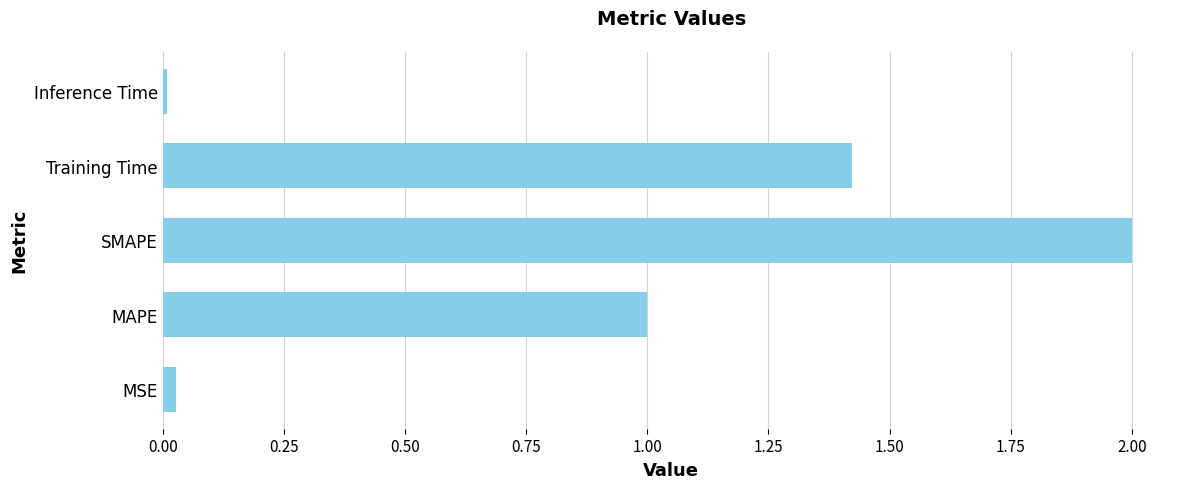

What is the difference between the maximum and second lowest values?

2.0